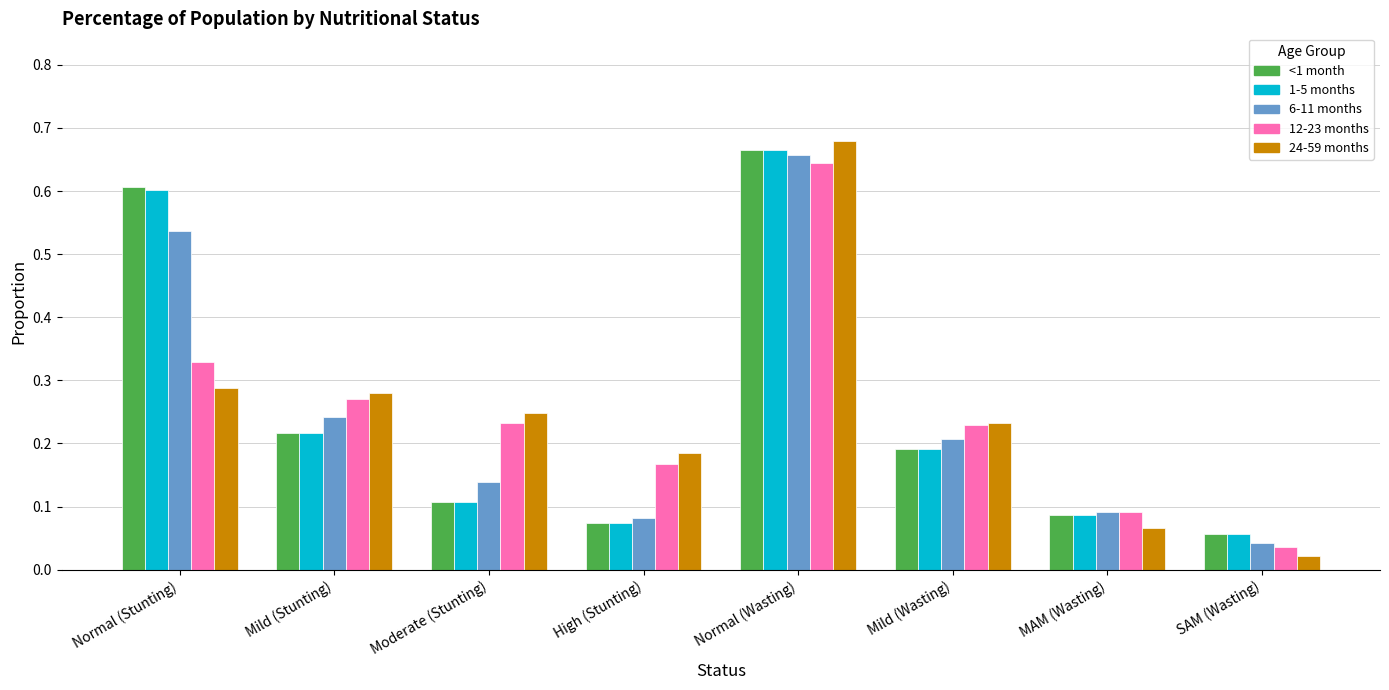

At how many categories does at least one series exceed 0?

8